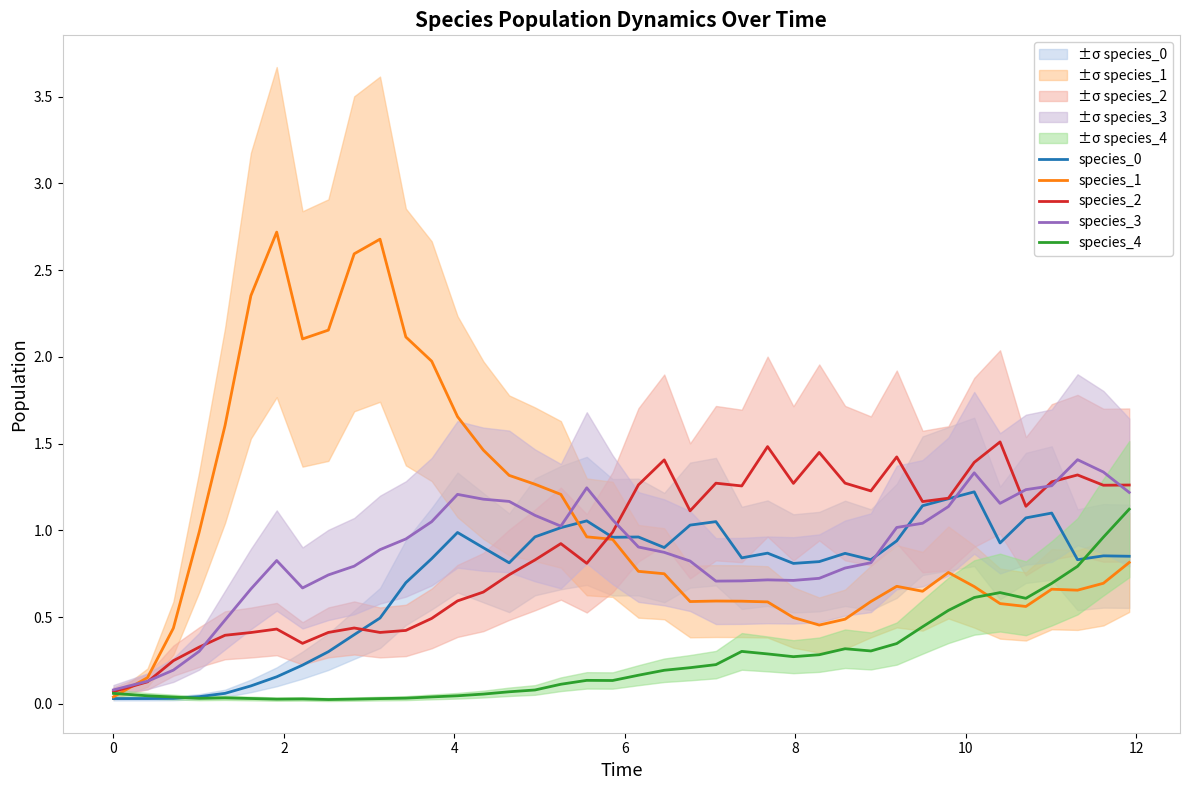

After their last crossing, which series has the higher values: species_3 or species_0?

species_3